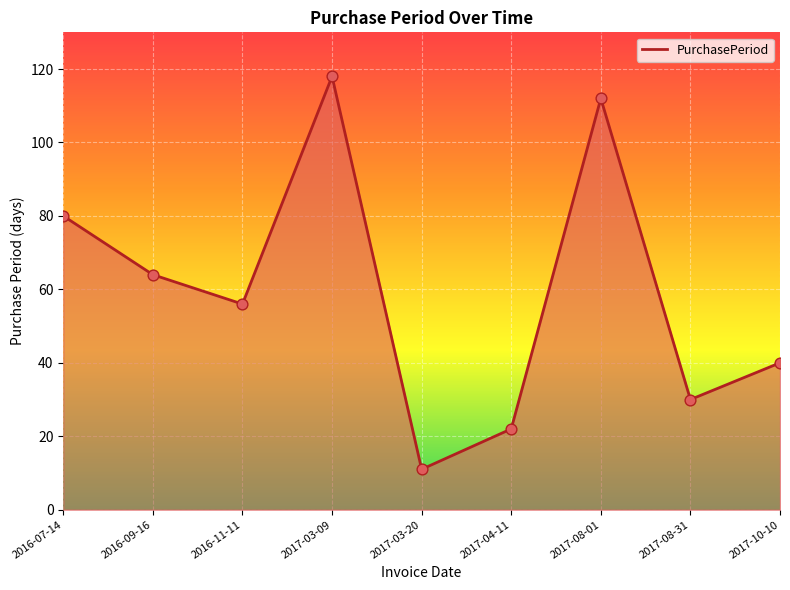

What is the change in value from 2017-08-31 to 2017-10-10?

+10